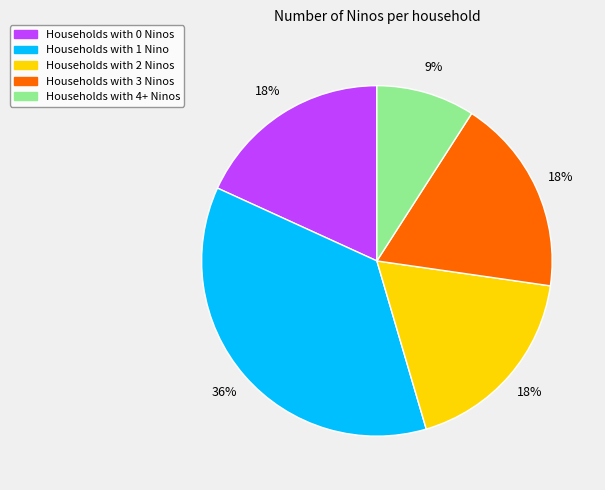

Is there a majority slice in this chart?

No